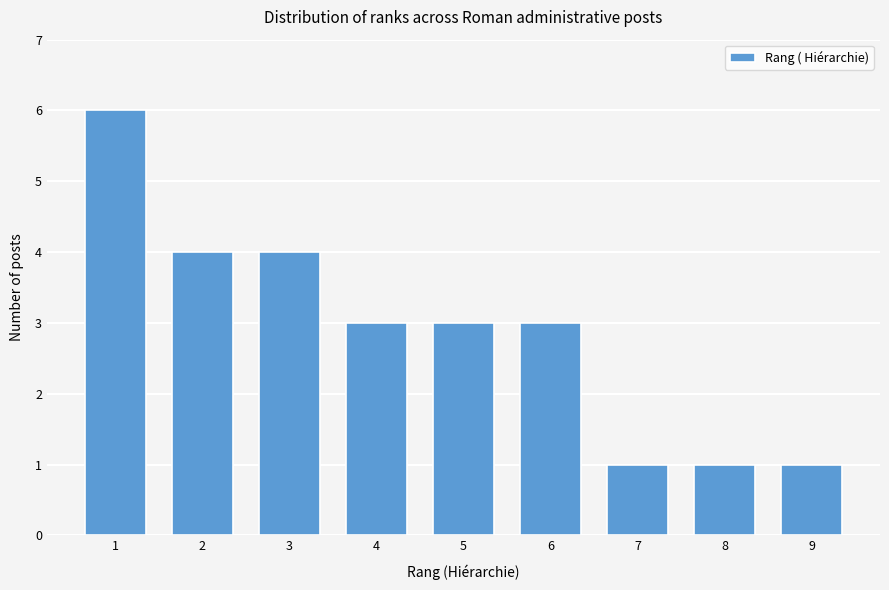

Reading left to right, extract all data points from this chart.

6	4	4	3	3	3	1	1	1